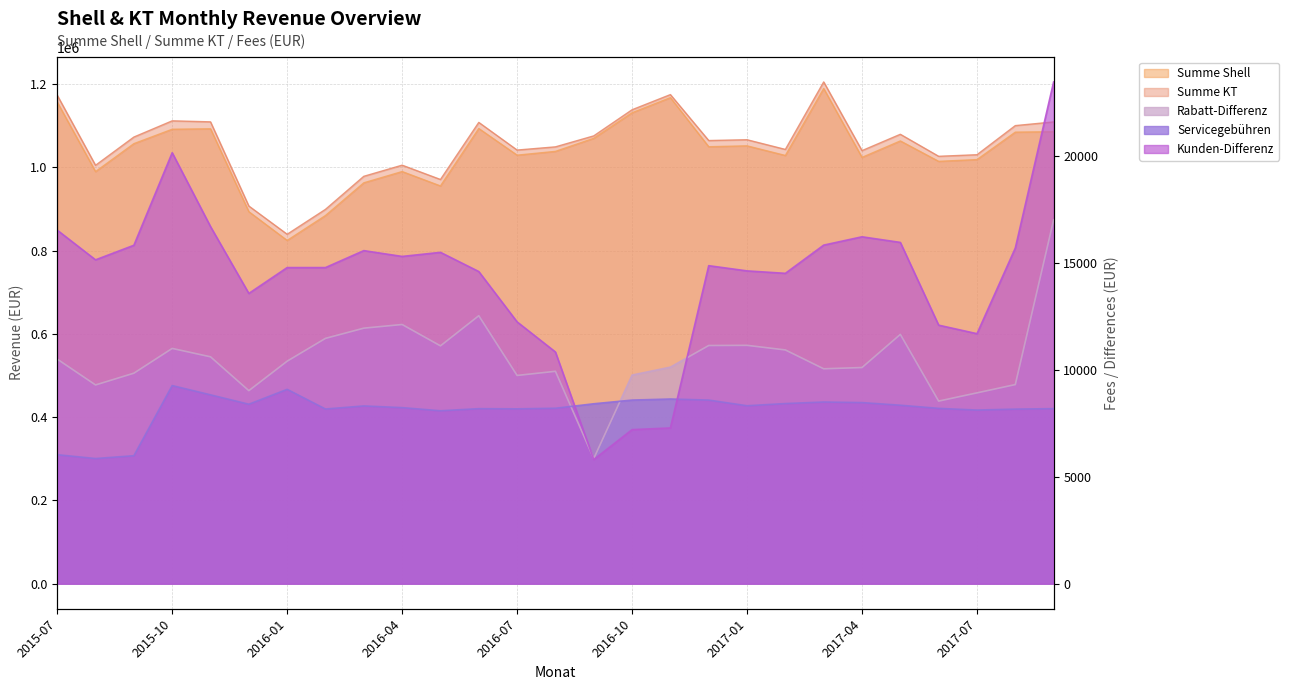

Where is Rabatt-Differenz nearest to the value 11442?

2016-02